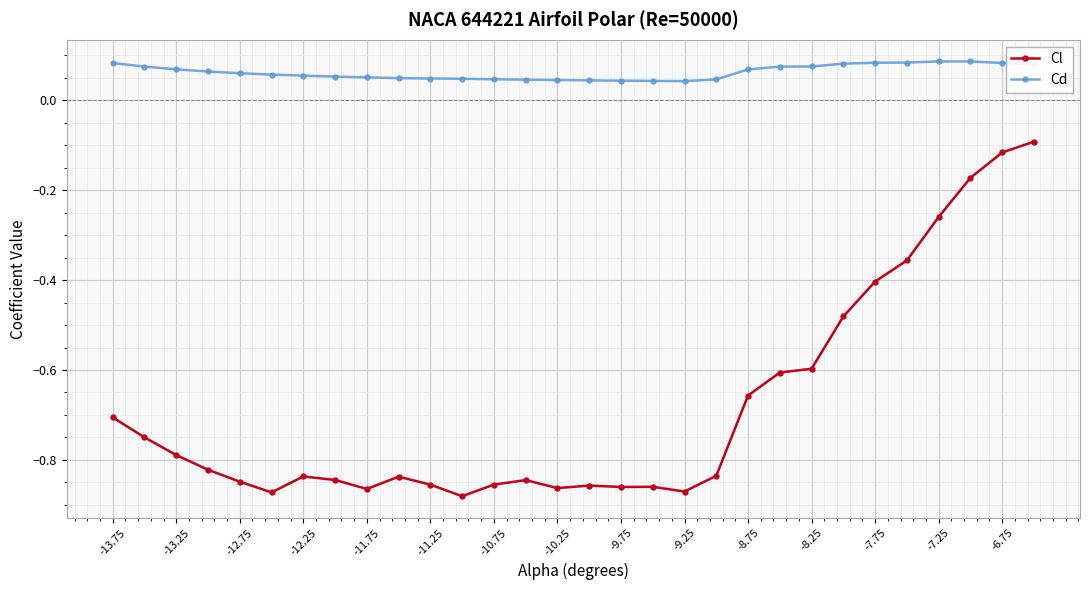

True or false: Cl and Cd intersect in this chart.

False